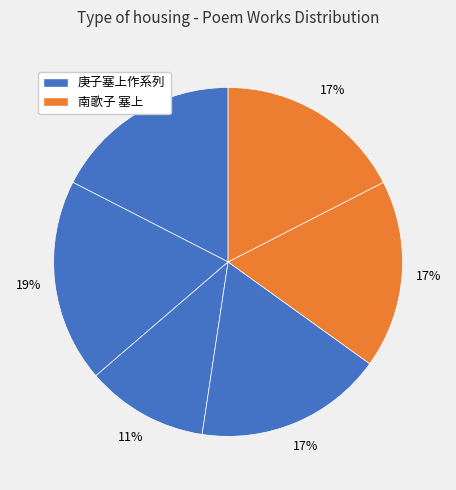

How many slices are in this pie chart?

6